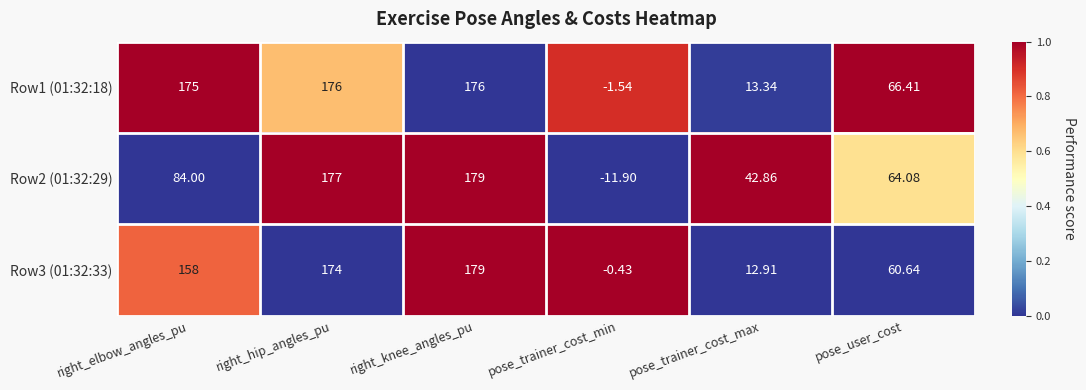

At which category is the sum across all series the highest?

right_knee_angles_pu